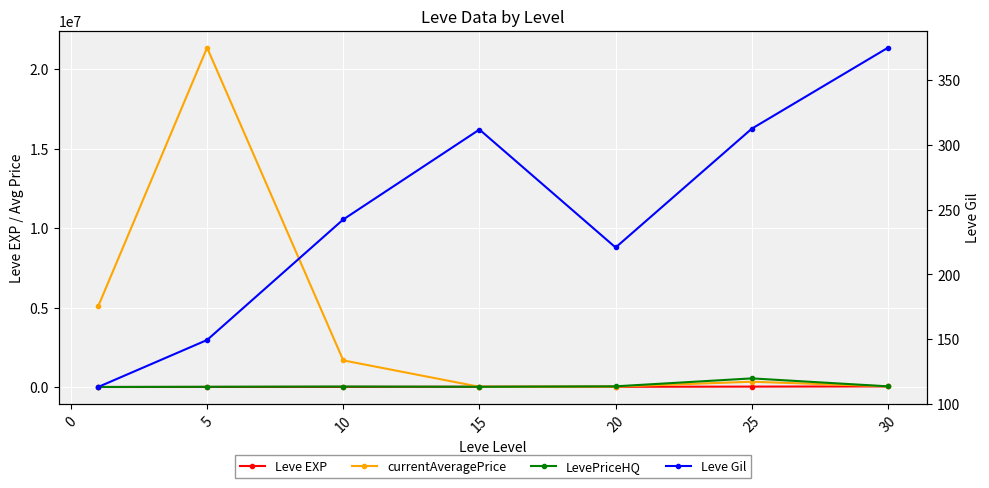

After their last crossing, which series has the higher values: currentAveragePrice or Leve EXP?

currentAveragePrice